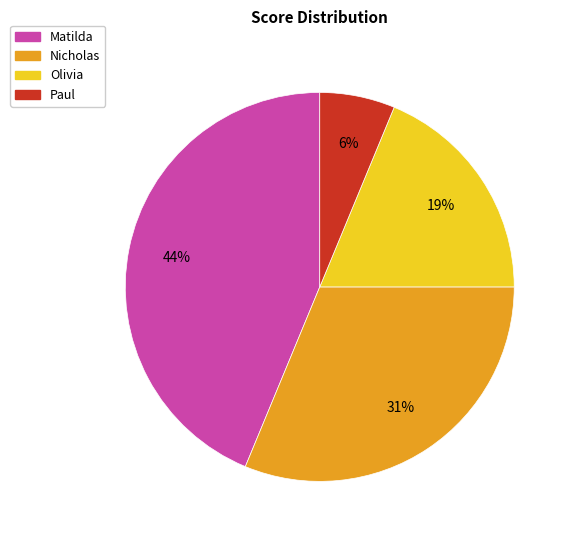

Is it true that Olivia is 6% of the pie?

False